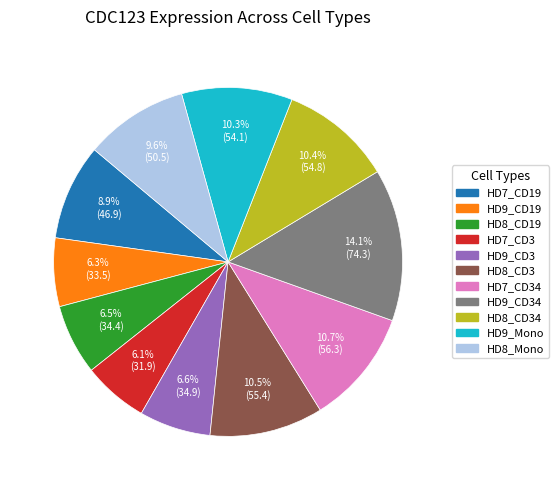

Does any single category account for the majority?

No